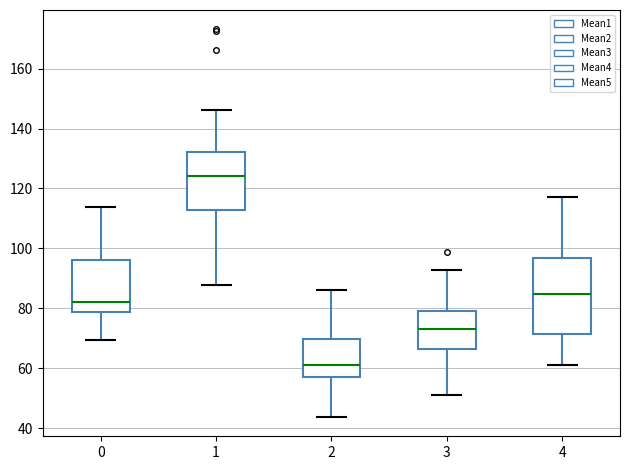

Which box's median line is the highest?

1